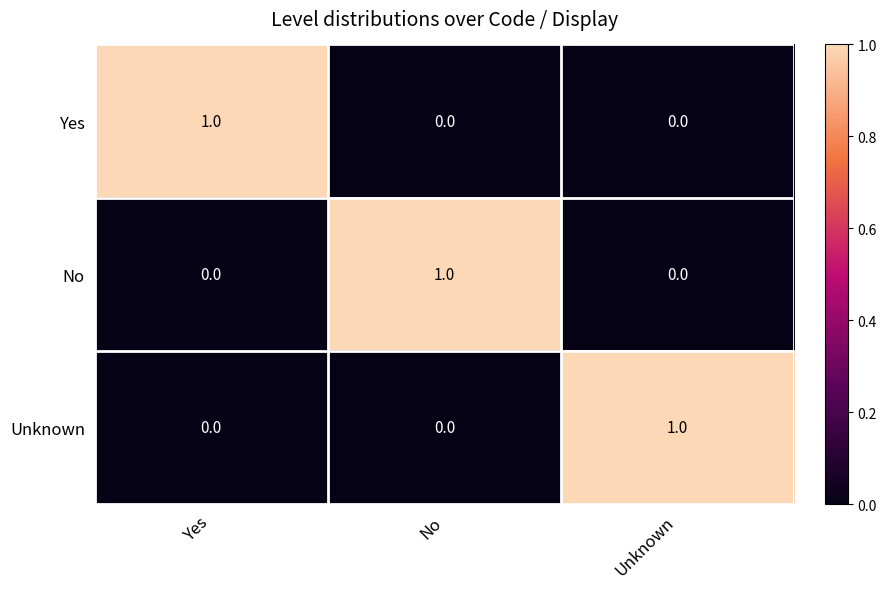

Is the value of Yes at Yes greater than the value of No at Unknown?

Yes